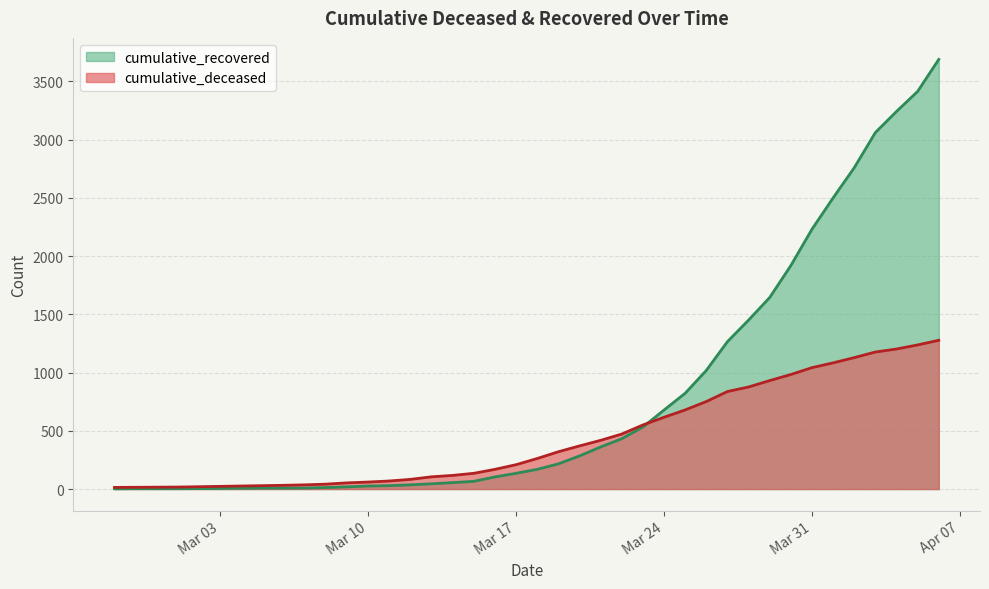

What is the sum of all cumulative_deceased values?

17480